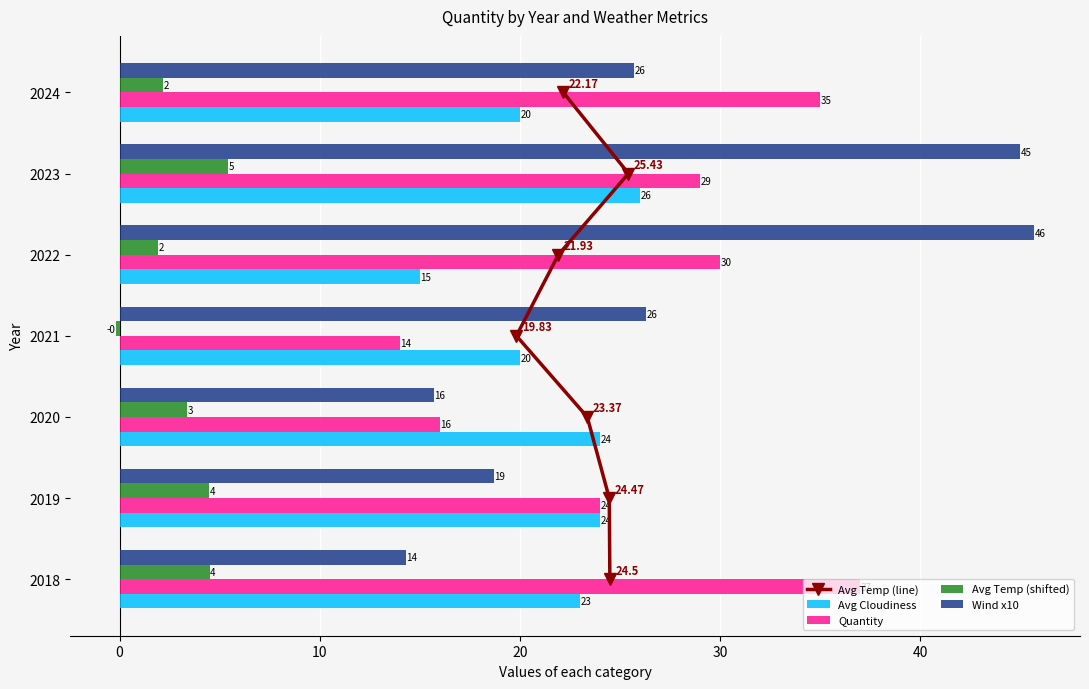

What is the sum of the Avg Cloudiness values at 2022 and 2023?

41.0